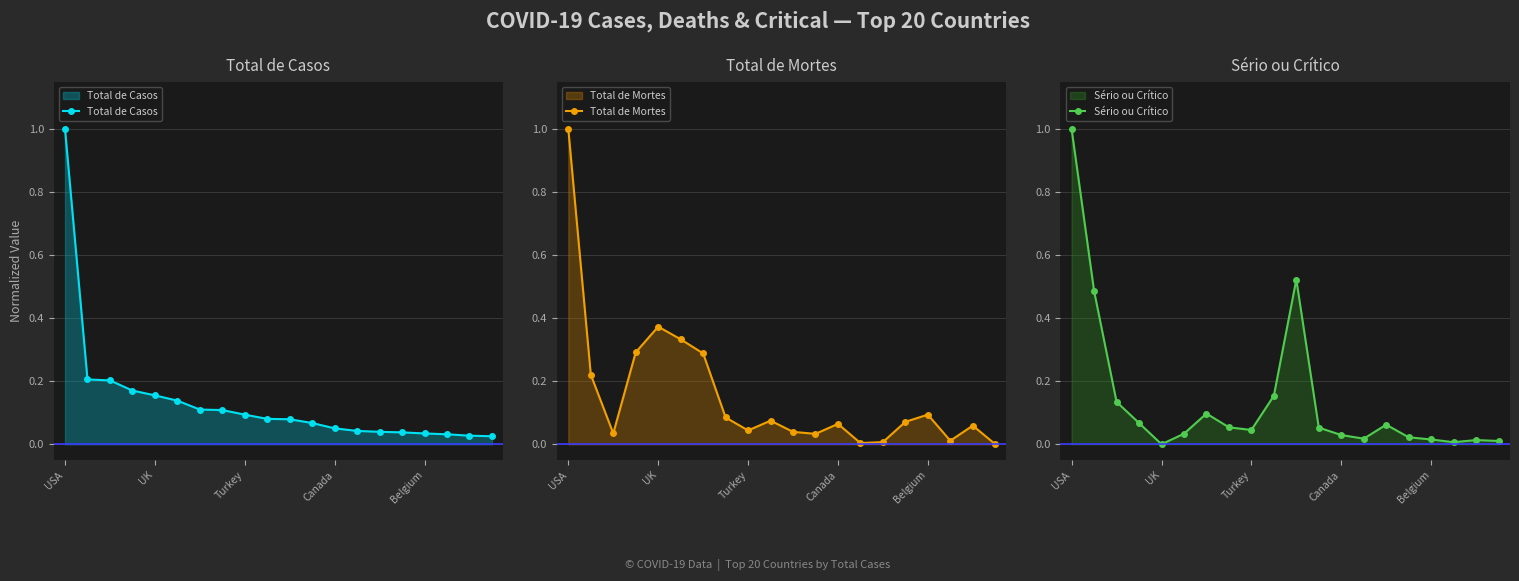

What is the maximum value shown in the chart?

1.0